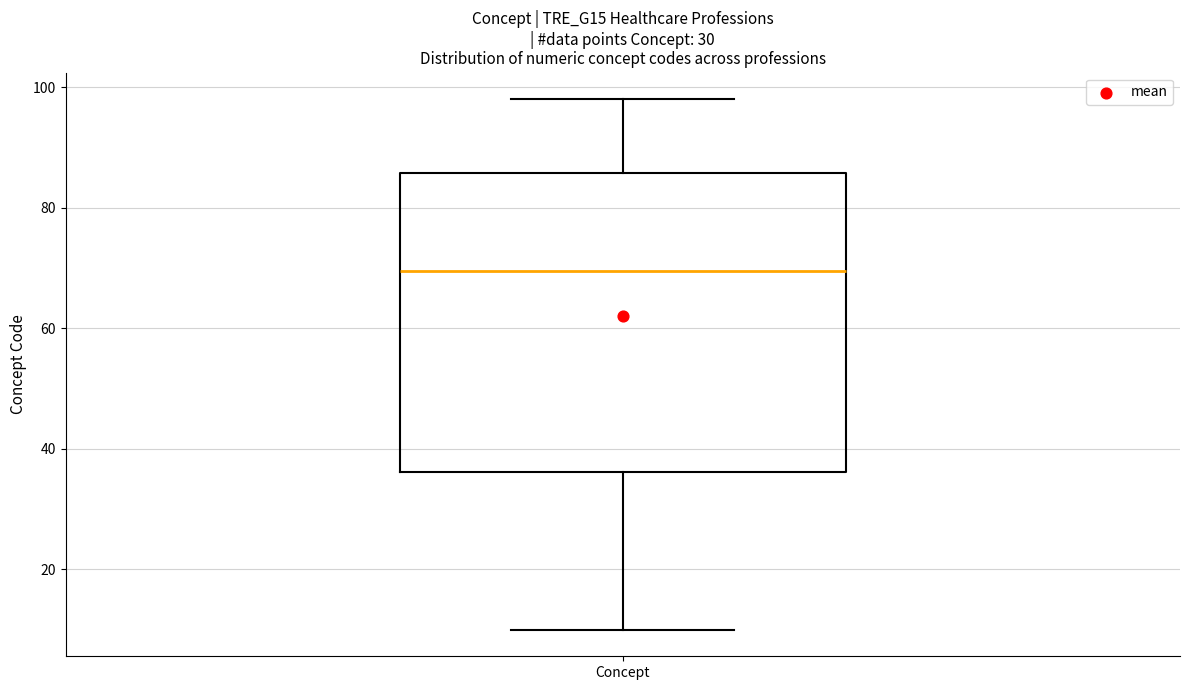

Where is the upper edge of the box for Concept on the y-axis? The values are not printed on the chart, so give them approximately, as read against the axis.

86